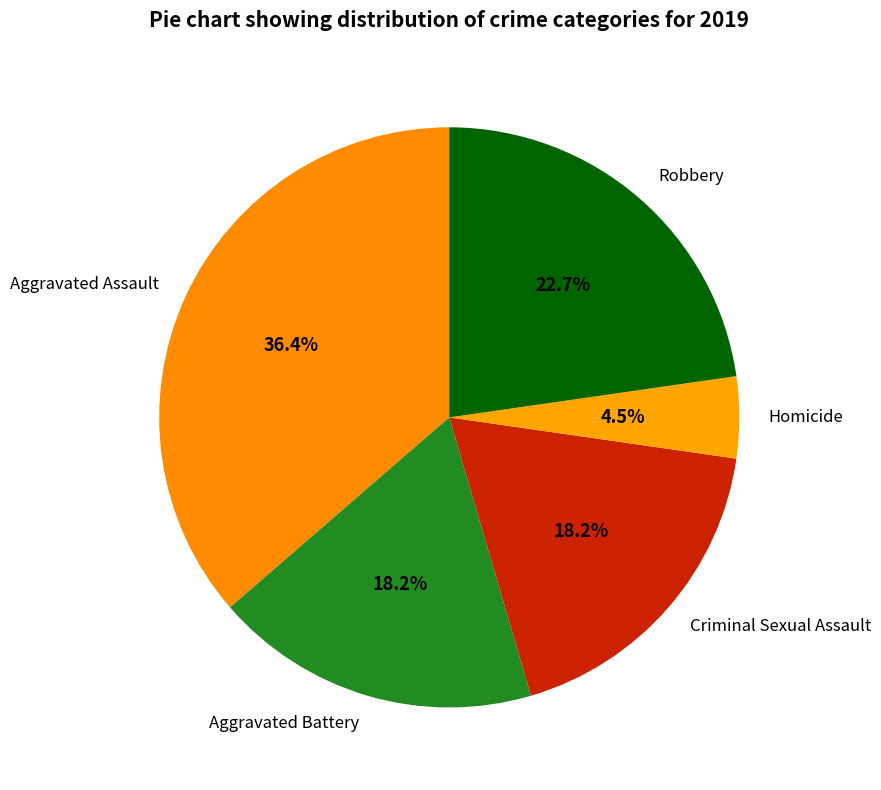

Which category has the biggest portion of the pie?

Aggravated Assault